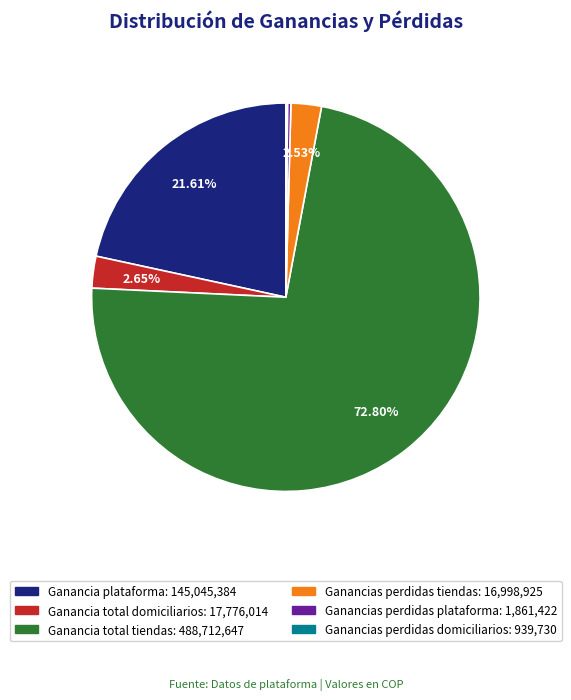

Which slice is the largest?

Ganancia total tiendas